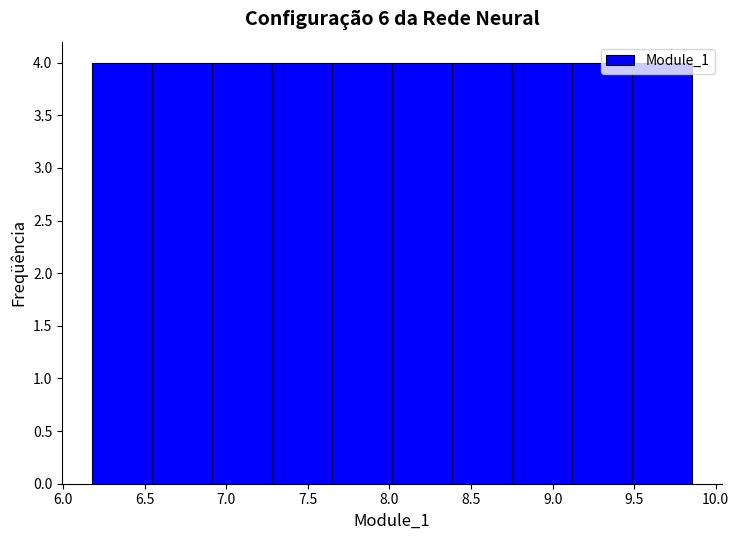

How tall is the bar that spans 9.10 to 9.50 on the x-axis? Neither the bar edges nor the heights are printed on the chart, so give them approximately, as read against the axes.

4